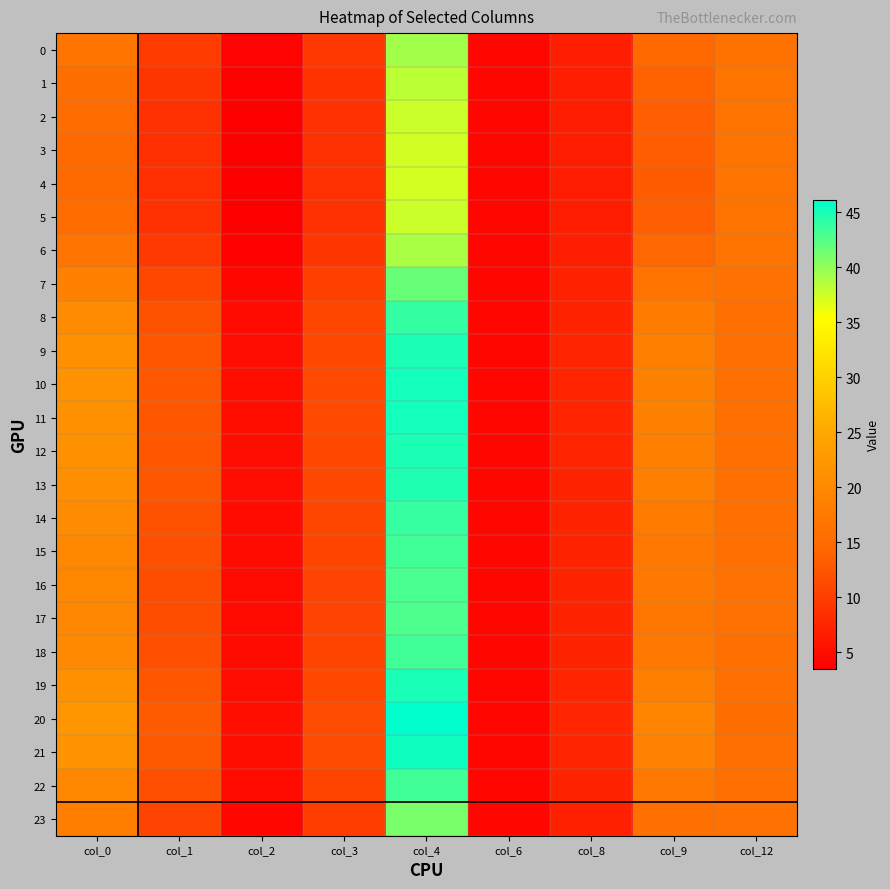

Count the number of data series in this chart.

24